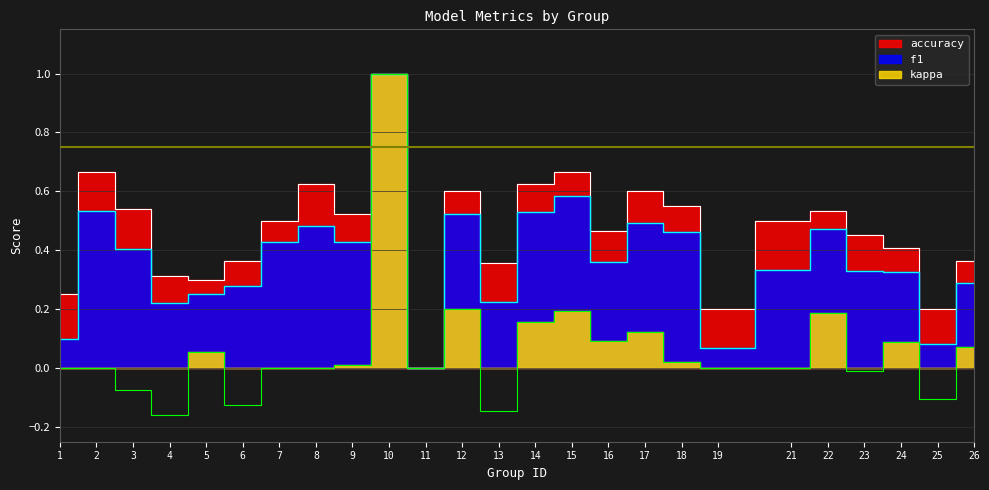

Reading right to left, list all the values displayed in this chart.

f1: 0.3	0.1	0.3	0.3	0.5	0.3	0.1	0.5	0.5	0.4	0.6	0.5	0.2	0.5	0.0	1.0	0.4	0.5	0.4	0.3	0.3	0.2	0.4	0.5	0.1
accuracy: 0.4	0.2	0.4	0.5	0.5	0.5	0.2	0.6	0.6	0.5	0.7	0.6	0.4	0.6	0.0	1.0	0.5	0.6	0.5	0.4	0.3	0.3	0.5	0.7	0.2
kappa: 0.1	-0.1	0.1	-0.0	0.2	0.0	0.0	0.0	0.1	0.1	0.2	0.2	-0.1	0.2	0.0	1.0	0.0	0.0	0.0	-0.1	0.1	-0.2	-0.1	0.0	0.0